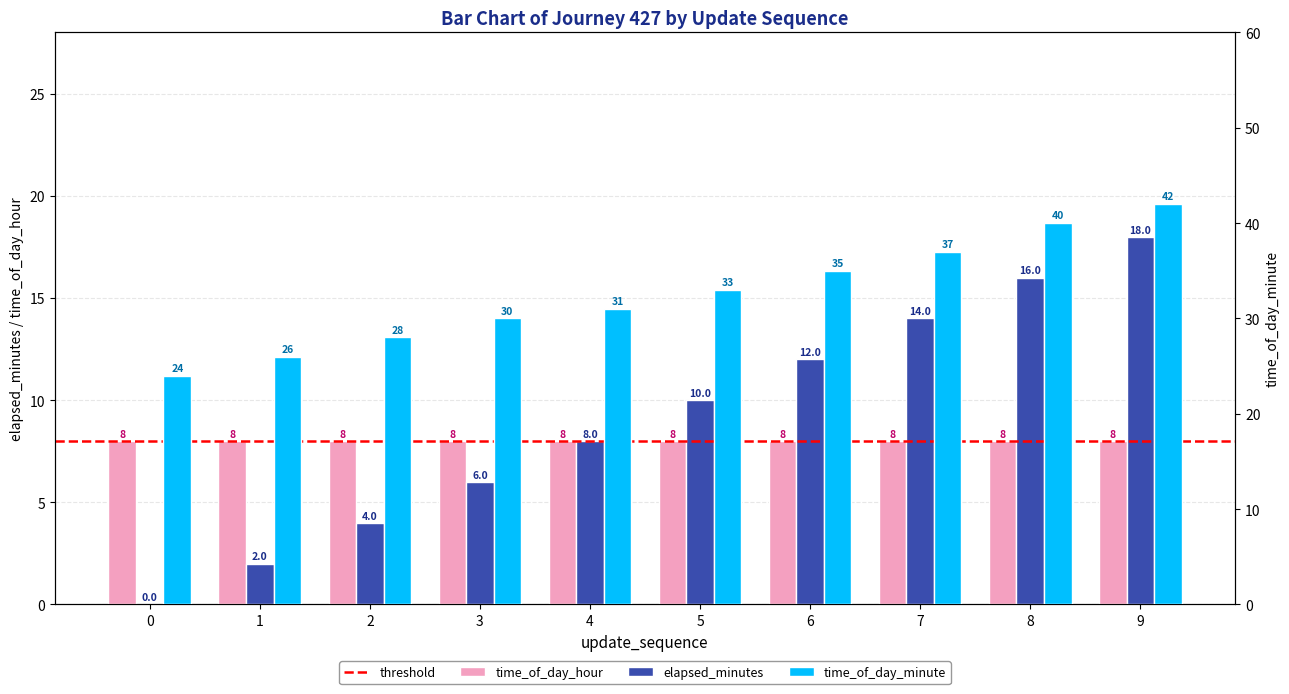

What is the difference between the maximum and minimum values in the time_of_day_minute series?

18